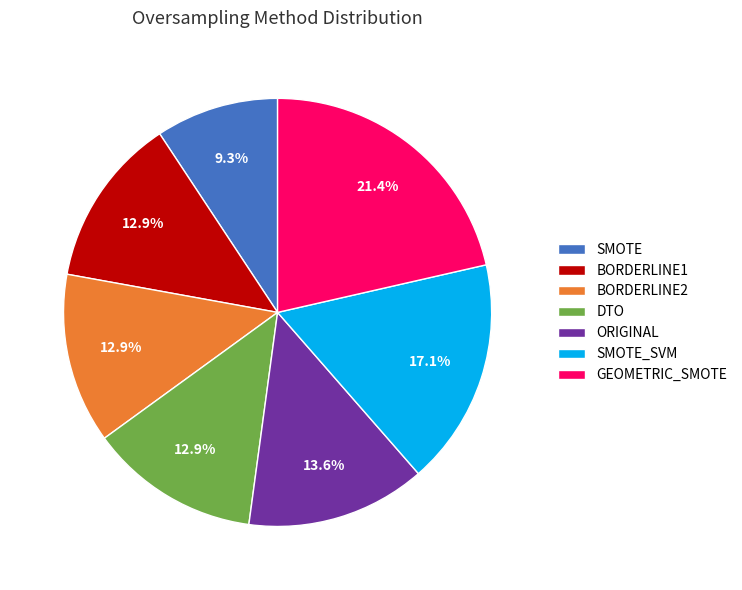

To the nearest percent, what is the difference between the largest and smallest slice percentages?

12%